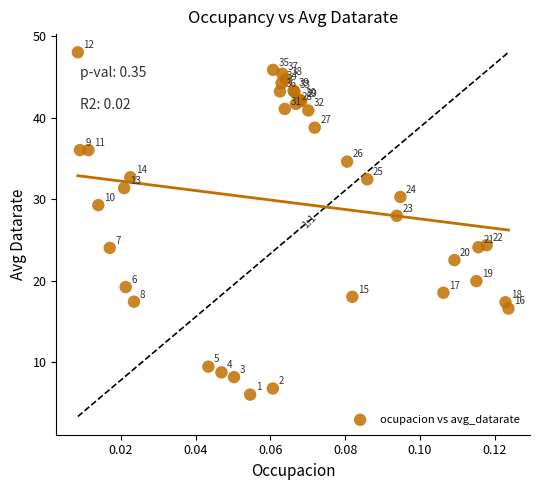

What Y value in the scatter plot is closest to 27?

27.9